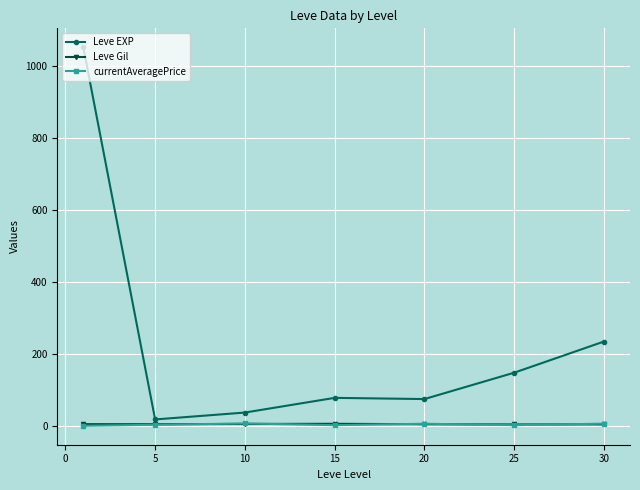

How many values in the Leve EXP series are below 78?

3